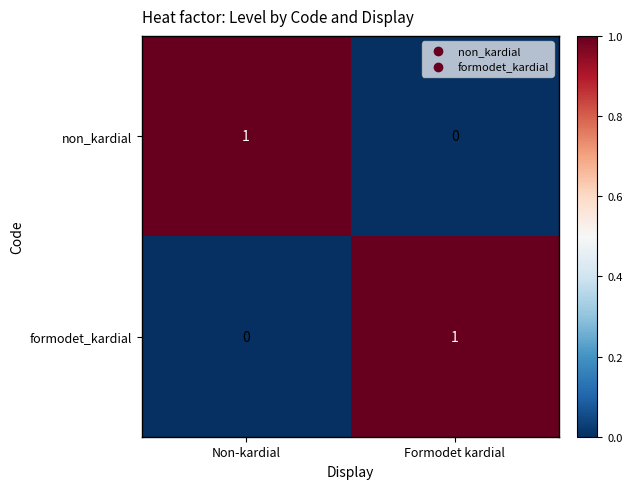

At which label does non_kardial reach its peak?

Non-kardial